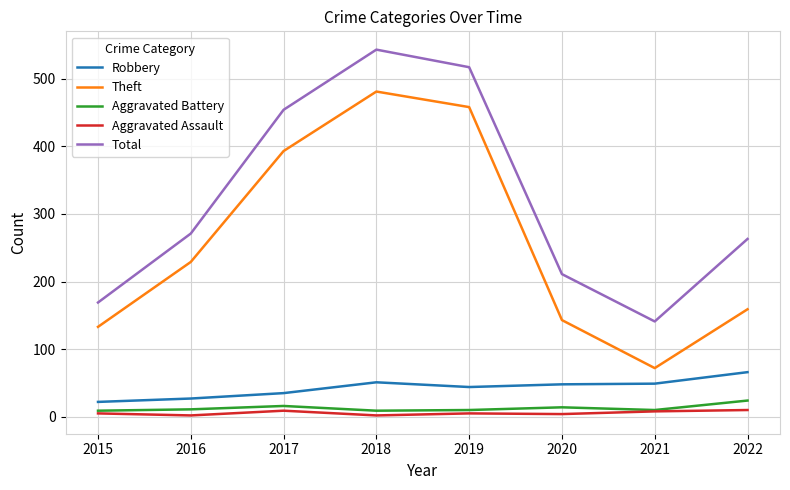

At which label does Total reach its minimum?

2021